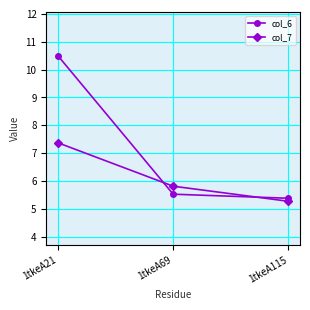

Is this an area chart (filled region under the line)?

No